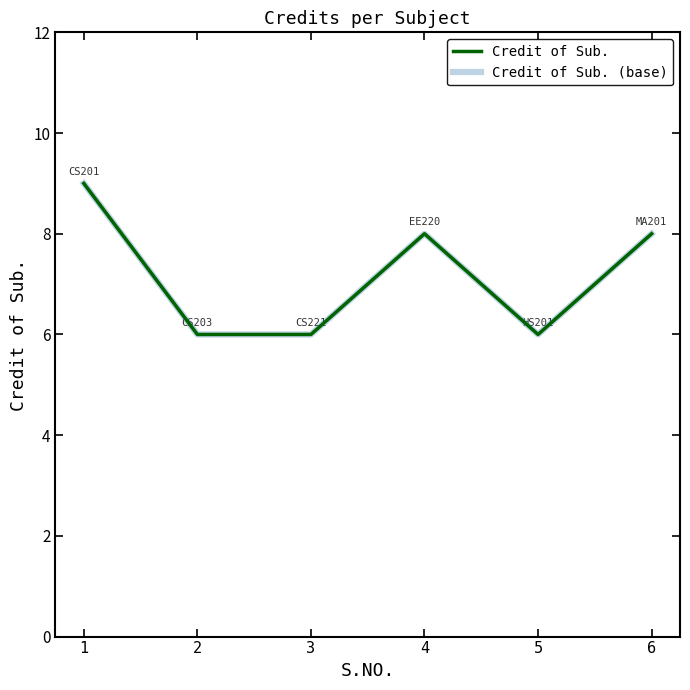

How many interior local peaks does the Credit of Sub. series have?

1